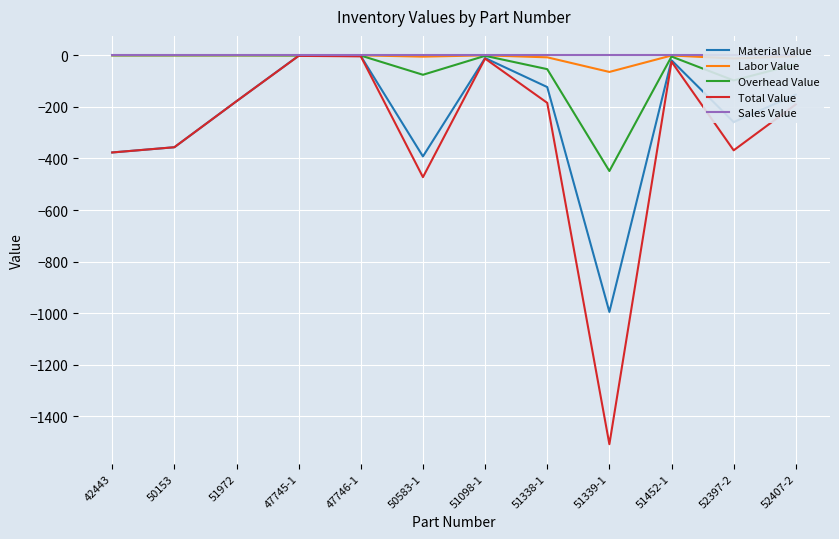

Between 47746-1 and 52407-2, which series saw the biggest shift?

Total Value